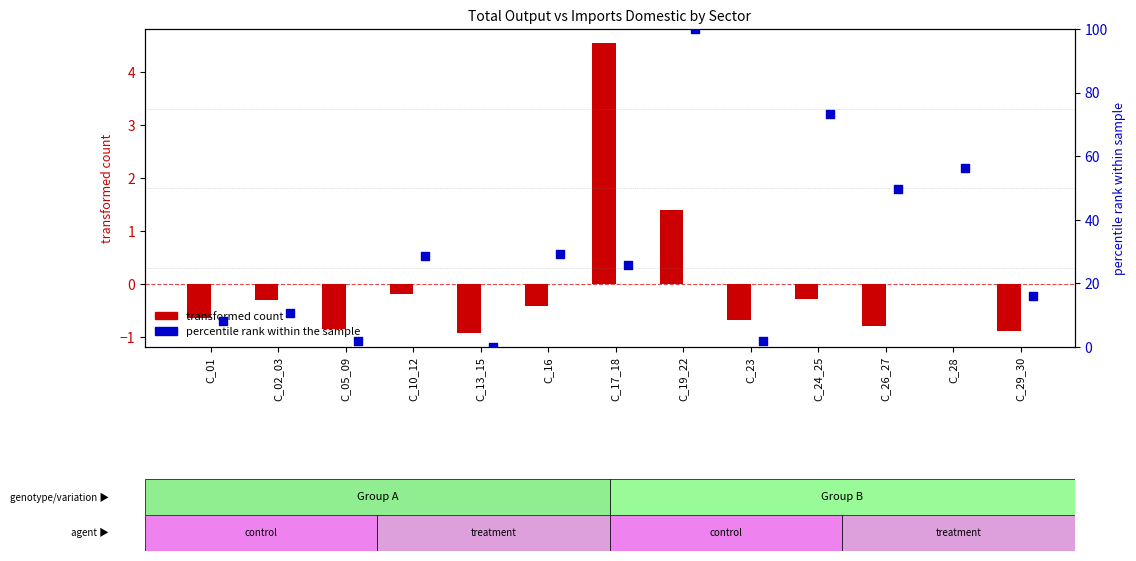

Which series reaches the maximum Y coordinate?

percentile rank (Imports_domestic)